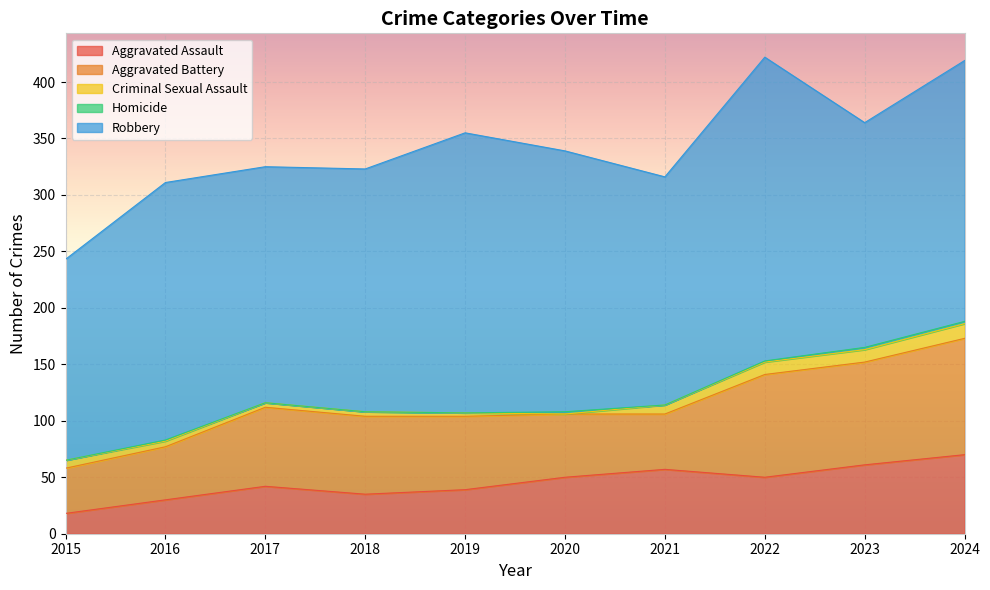

Rank the series at 2019 from highest to lowest value.

Robbery, Aggravated Battery, Aggravated Assault, Criminal Sexual Assault, Homicide